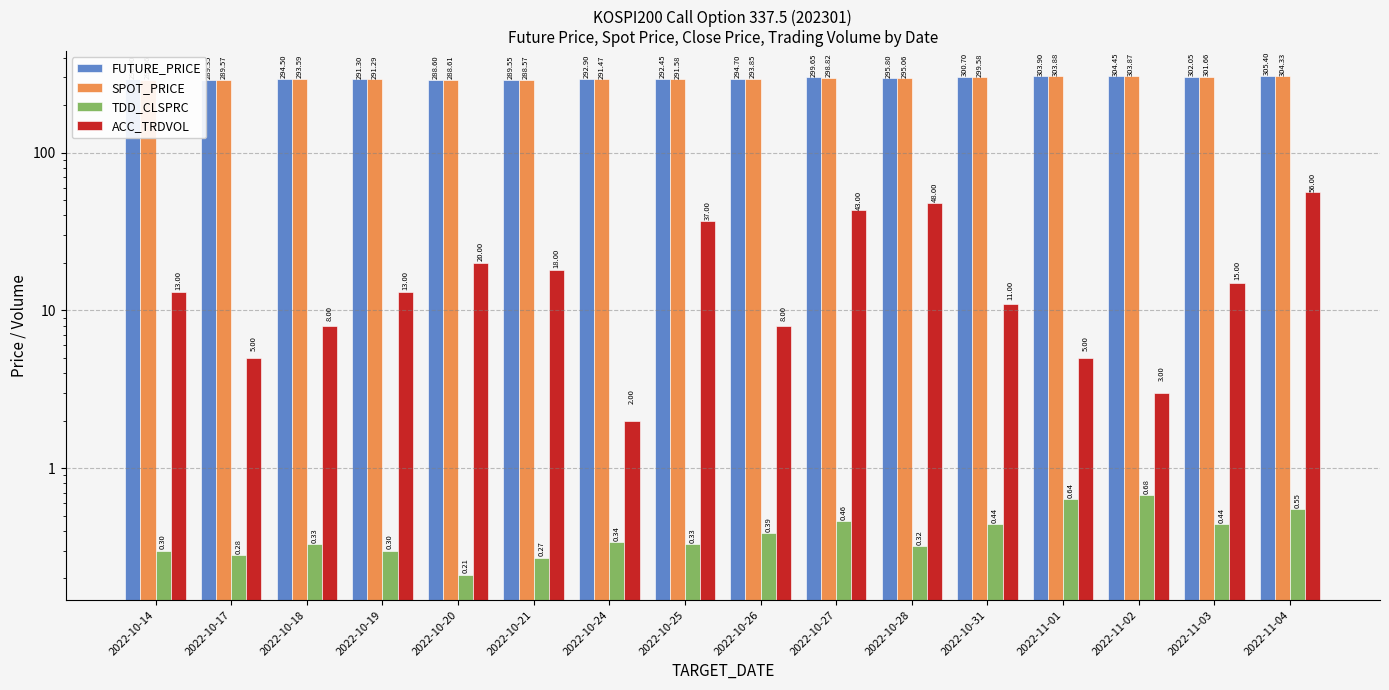

Read the ACC_TRDVOL value at 2022-10-25.

37.0